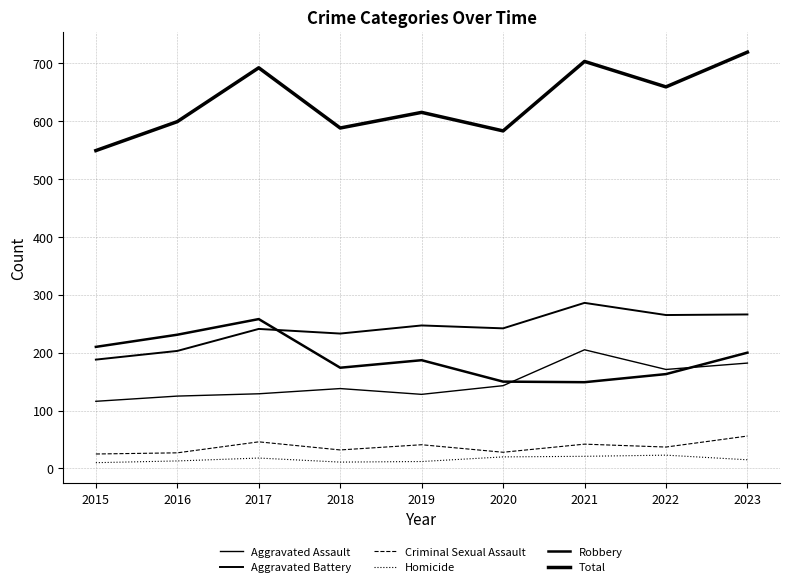

Which category has the lowest value in the Aggravated Battery series?

2015